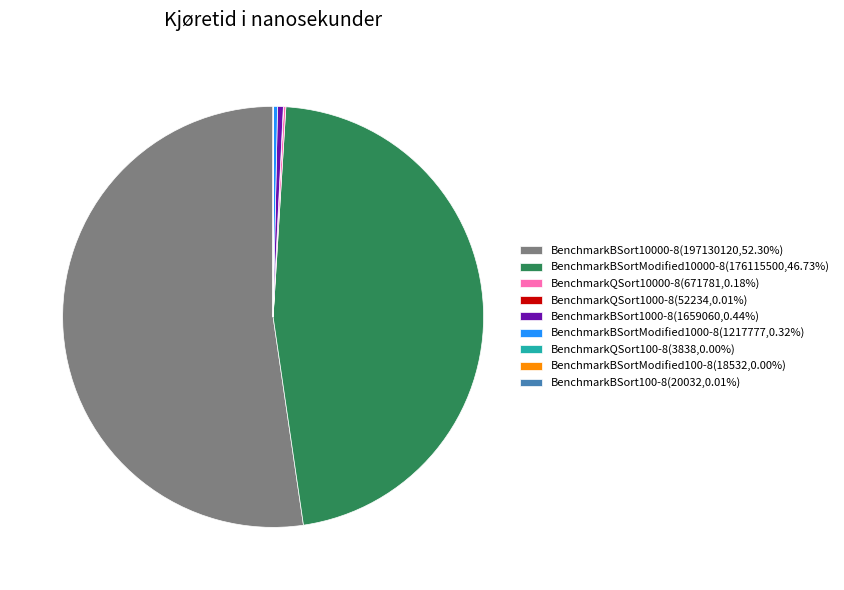

Is there any slice that represents more than half of the pie?

Yes